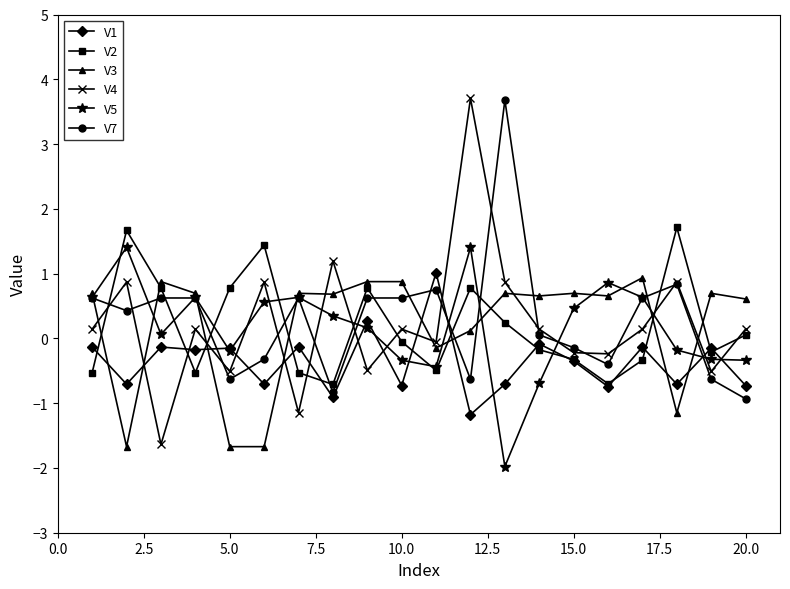

In V2, how many points are higher than both neighbors (excluding endpoints)?

5